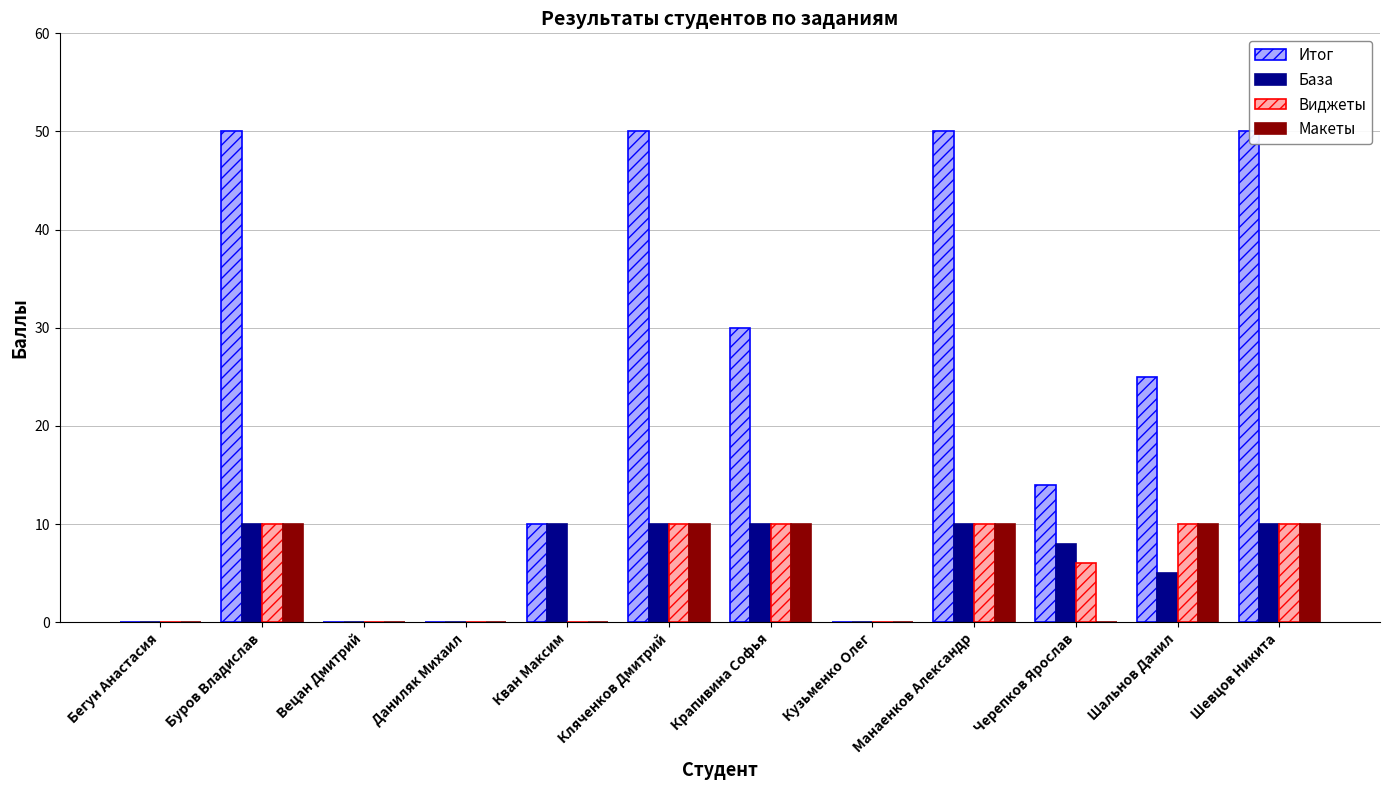

How many Макеты values are between 0 and 10?

12